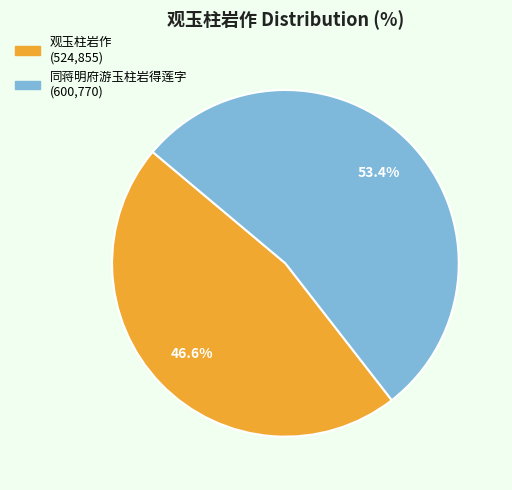

What percentage is NOT represented by 观玉柱岩作?

53.4%